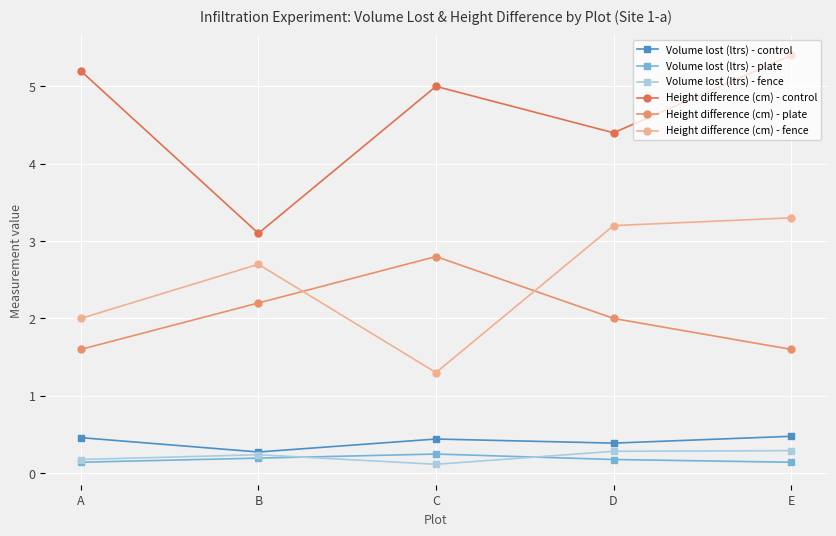

How many data points does each series have?

5